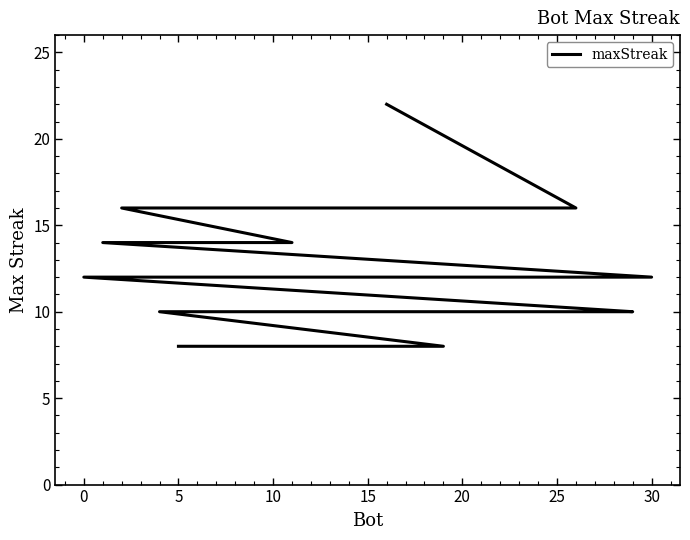

How many values exceed 12?

6